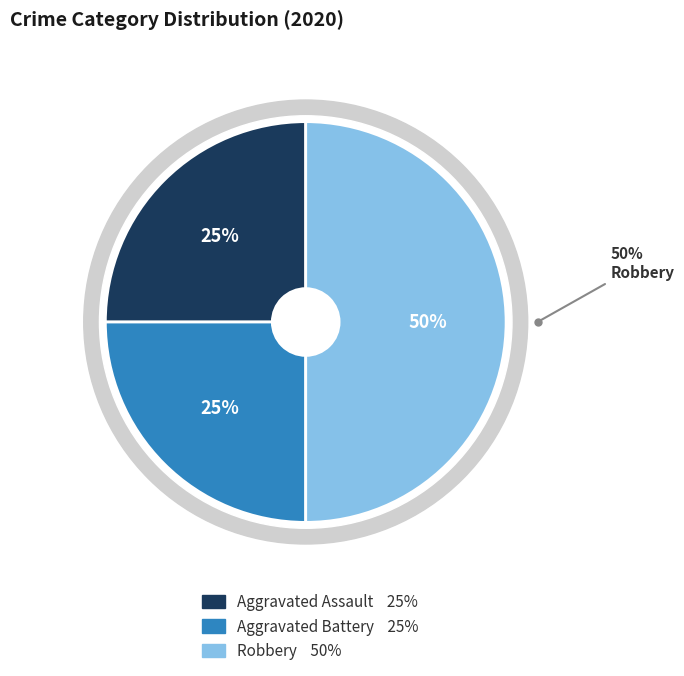

True or false: Robbery accounts for 59% of the total.

False